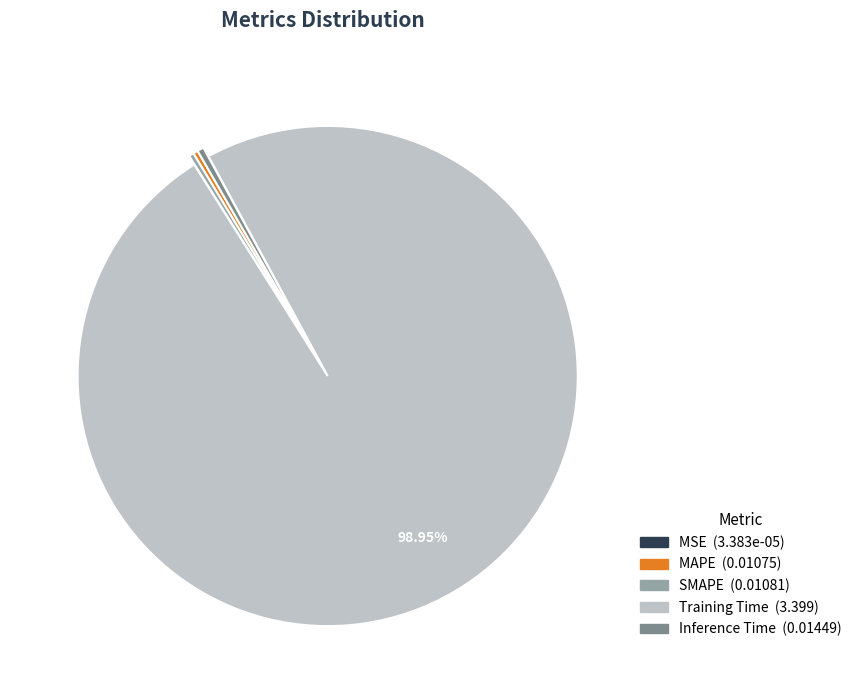

Which slice represents more than half of the pie?

Training Time